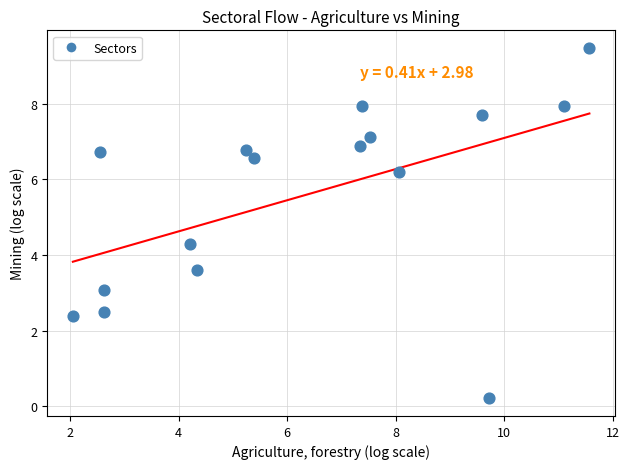

What is the range of Y values (max minus min)?

9.3